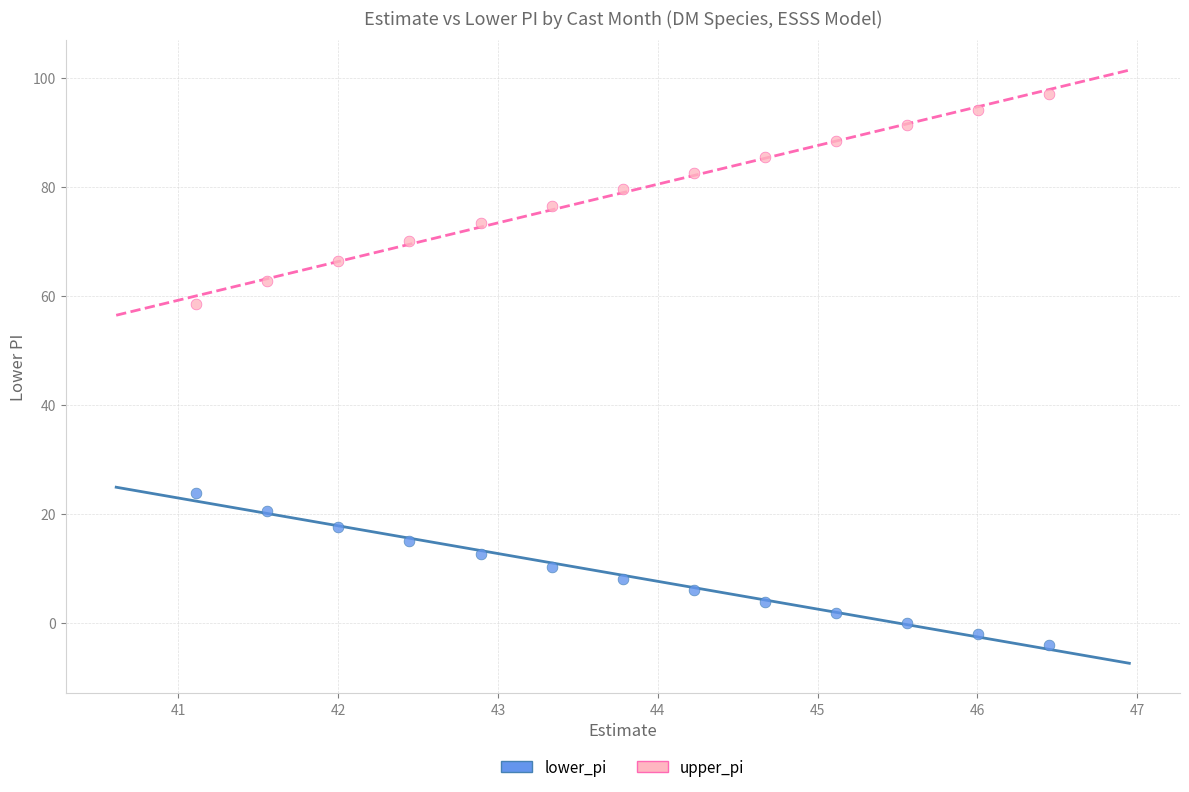

Which series reaches the minimum Y coordinate?

lower_pi